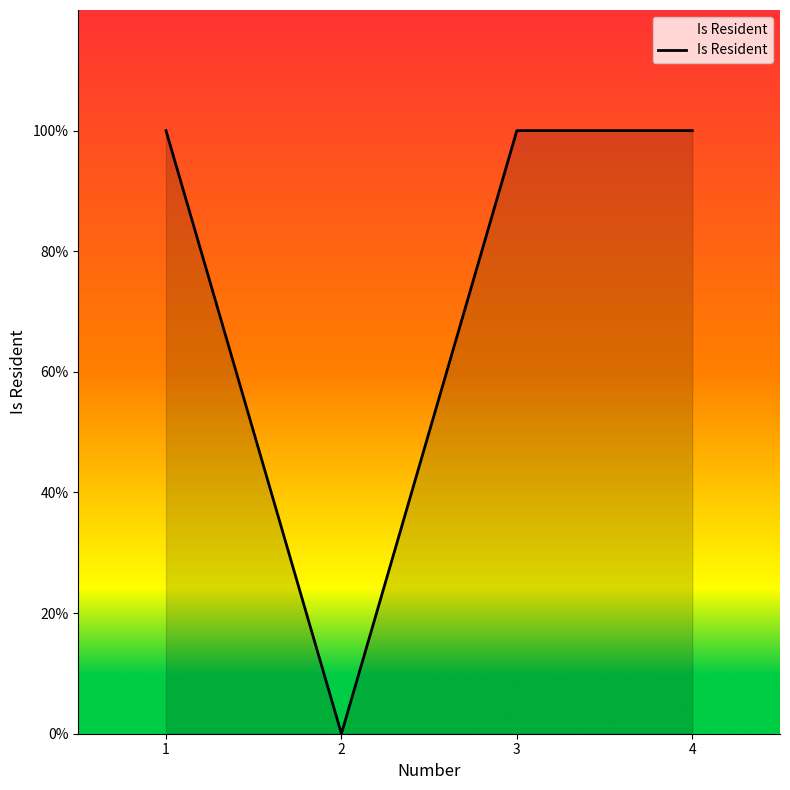

Between 4 and 2, which is larger?

4